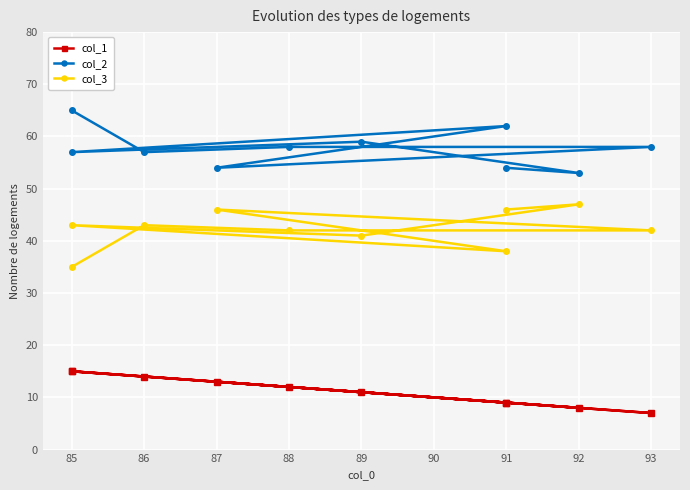

What is the difference between the maximum and second lowest values in the col_1 series?

7